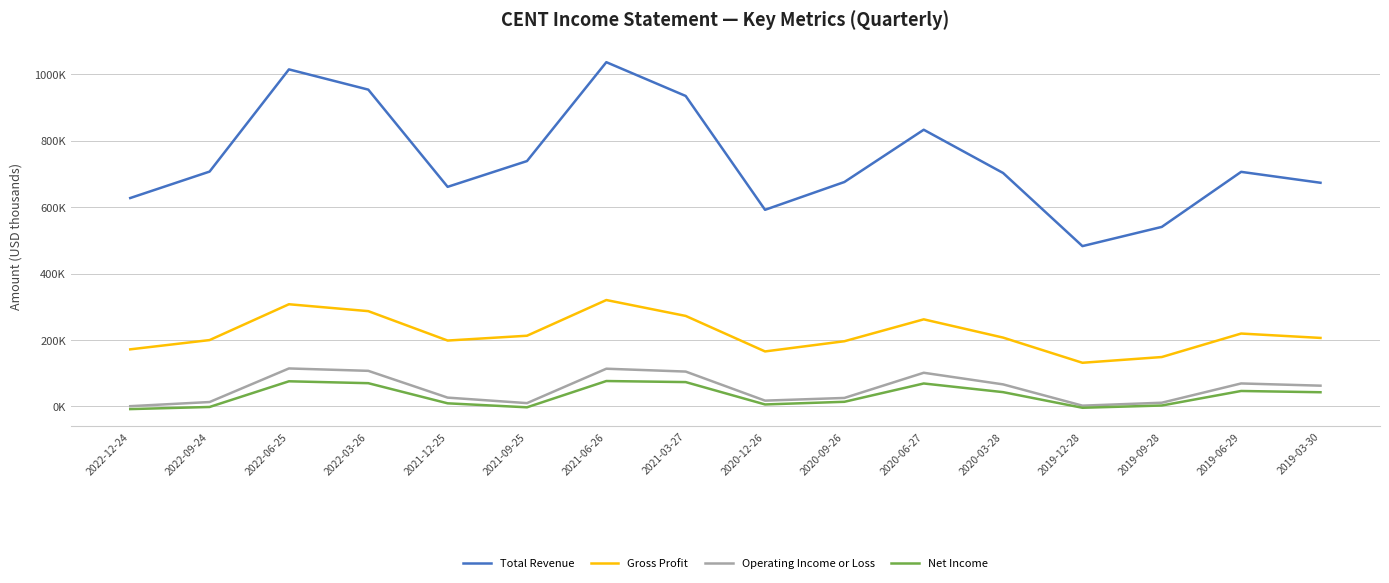

What is the sum of the Net Income values at 2020-09-26 and 2020-03-28?

56300